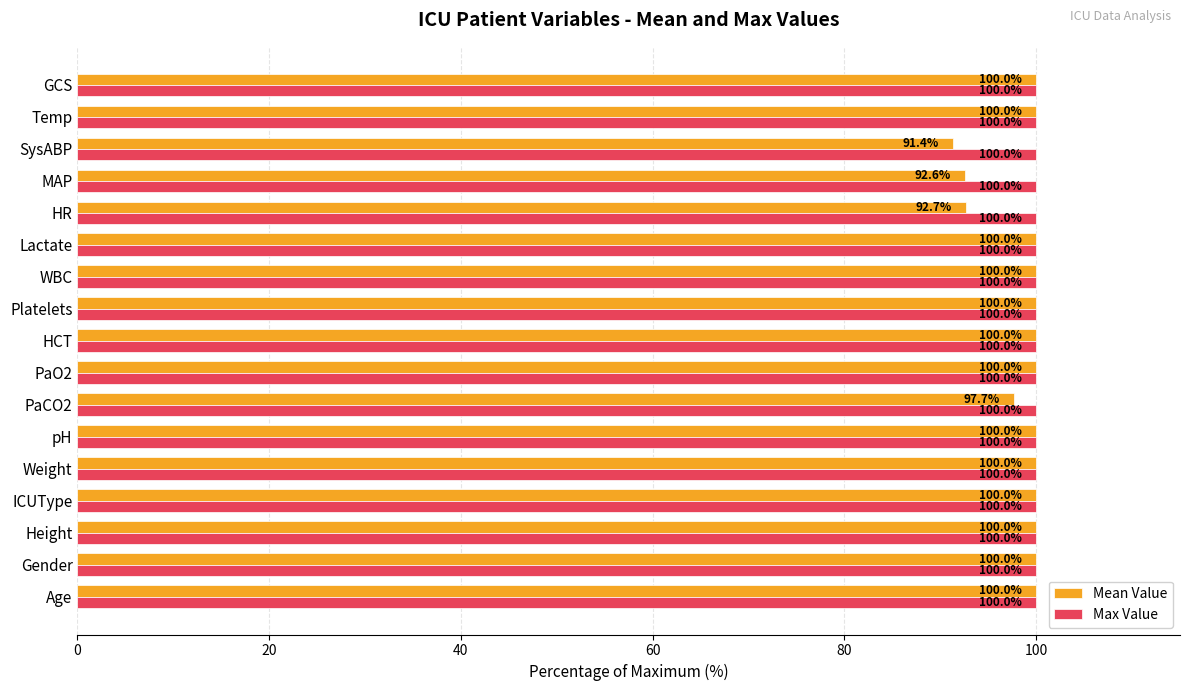

The value of Mean Value at Lactate is 31.6. True or false?

False